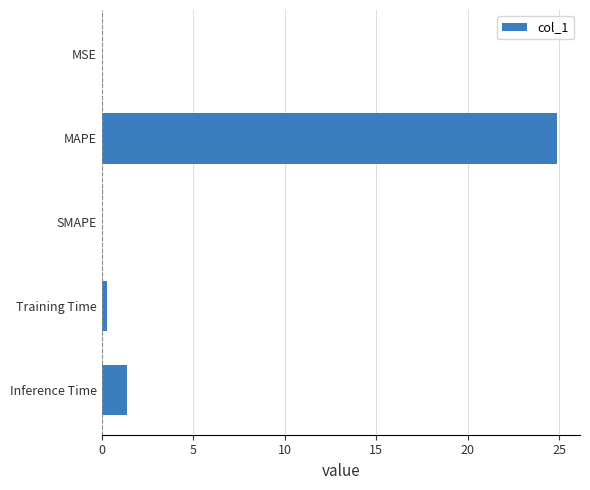

How many distinct data groups are displayed?

1